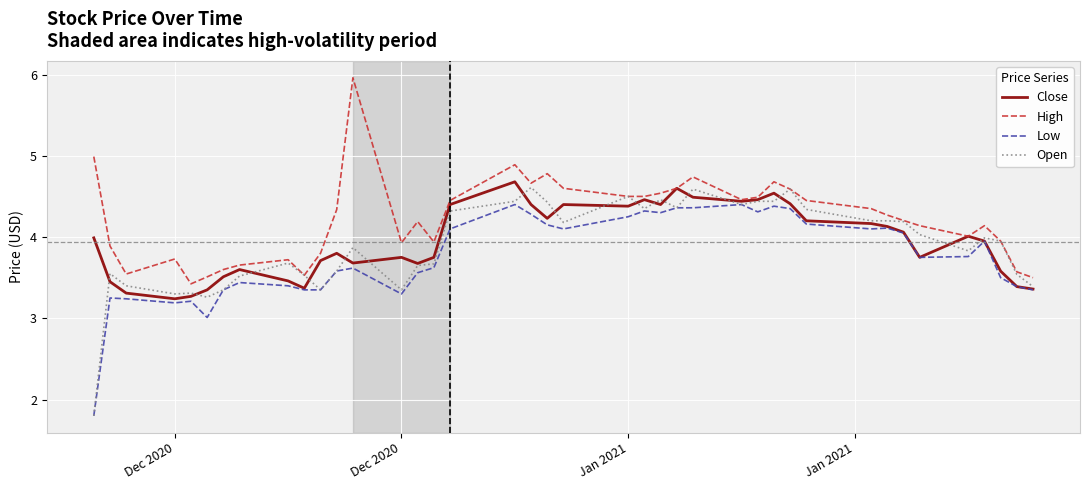

Which series has the largest range (max minus min)?

Open